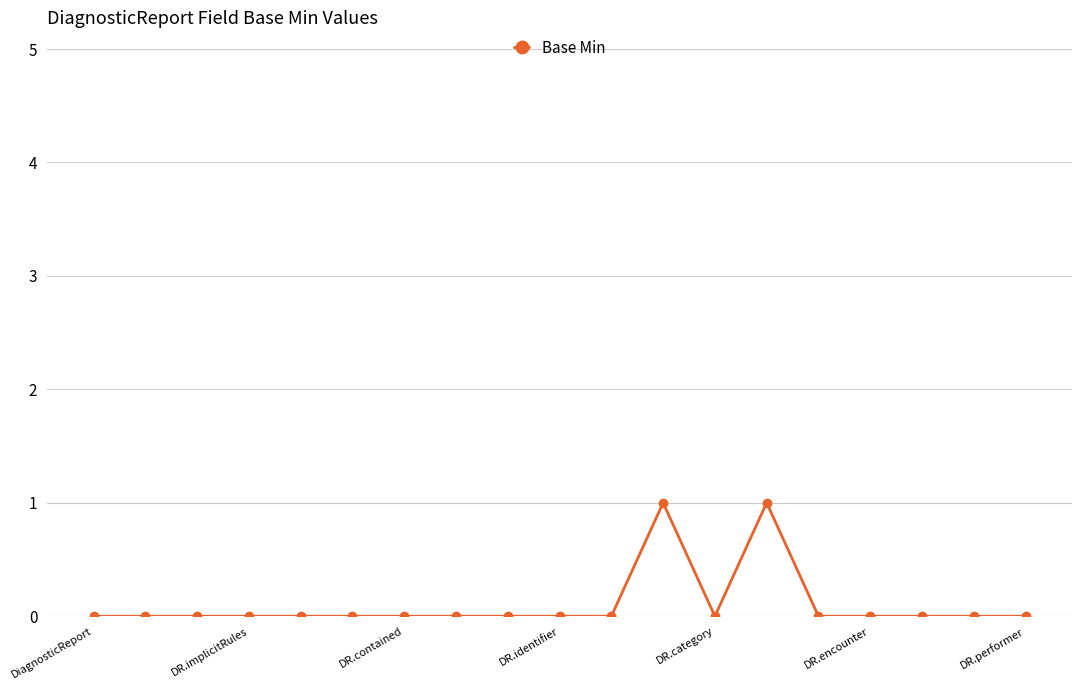

How many values are between 0 and 1?

19